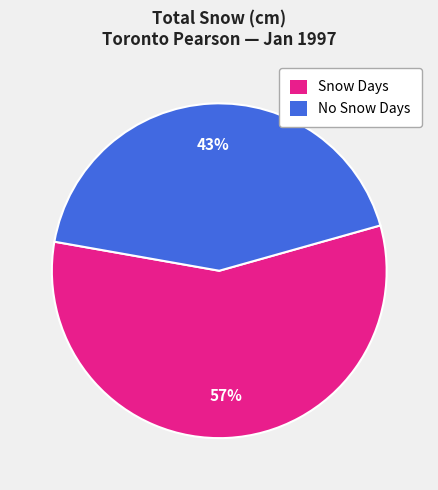

To the nearest percent, what is the average slice percentage?

50%